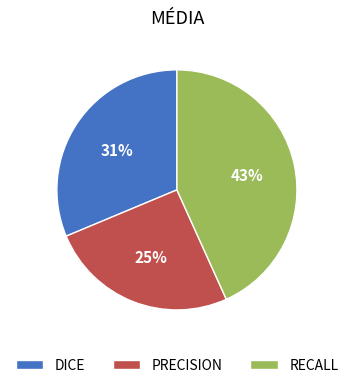

Does DICE represent more than half of the total?

No